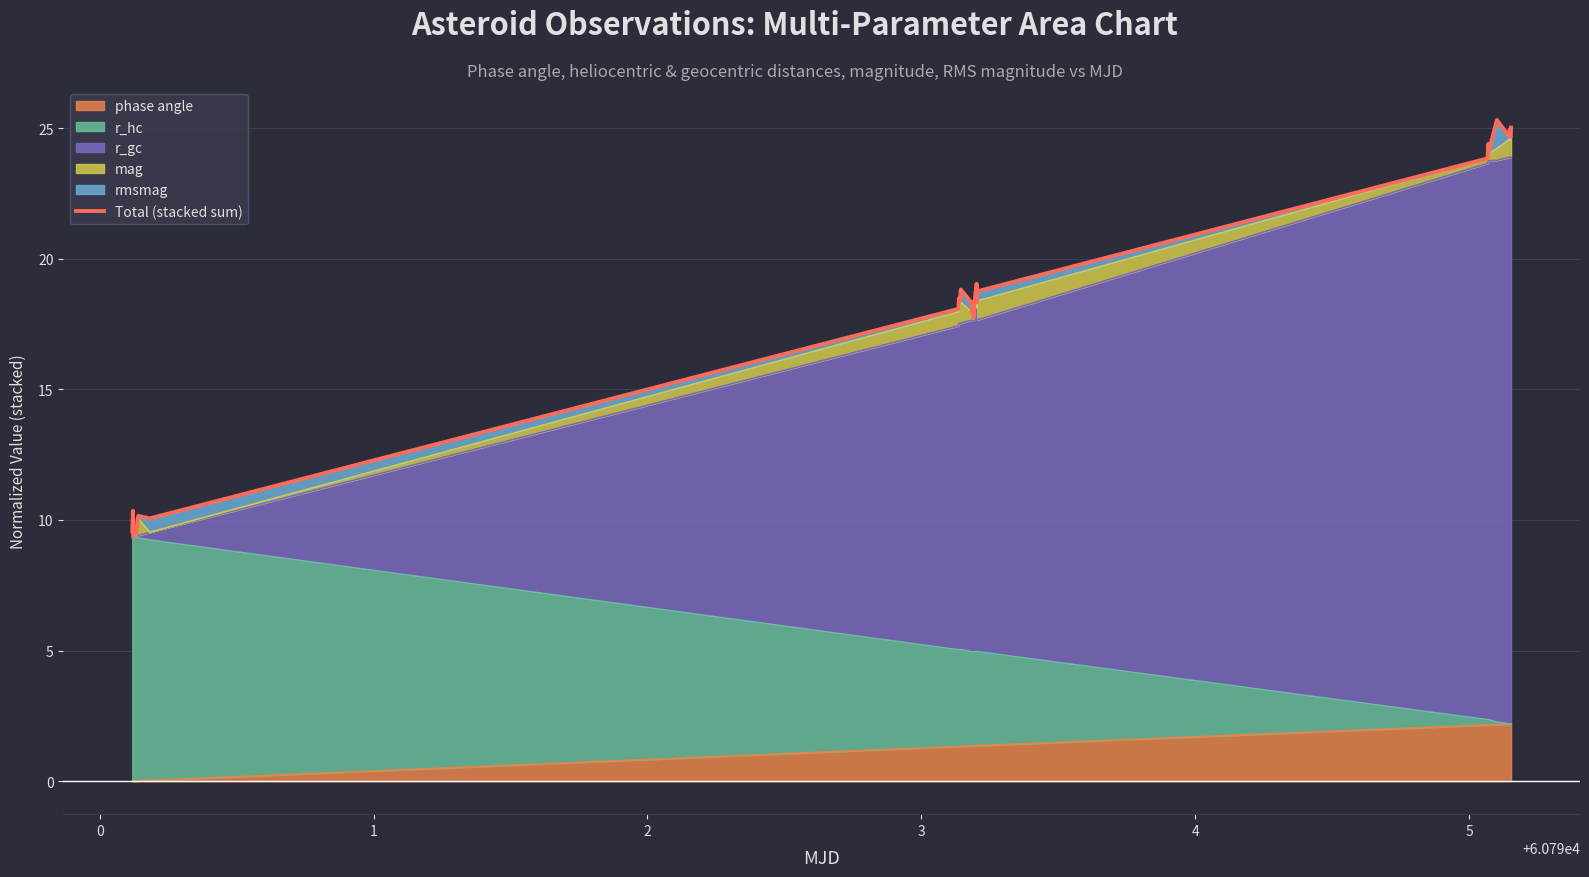

How many lines are shown in the chart?

1